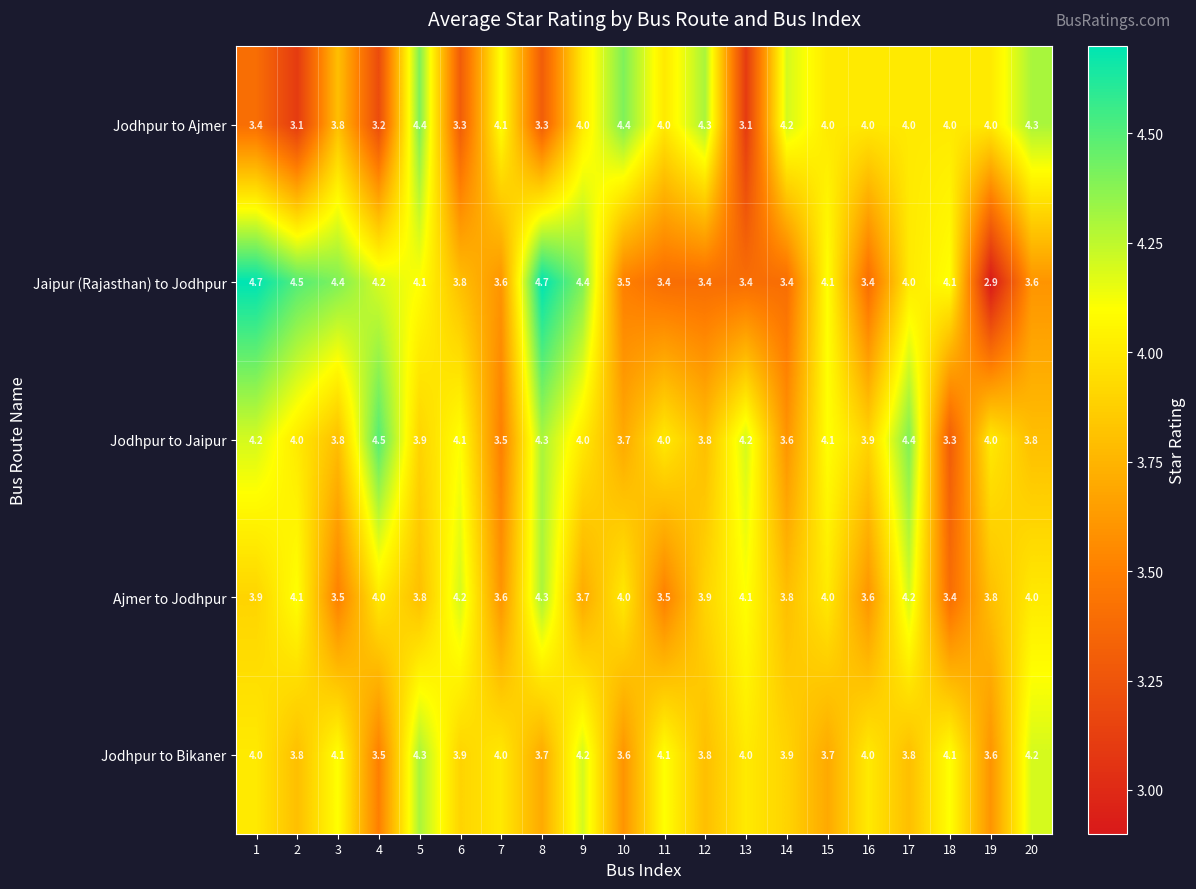

Where is Jodhpur to Jaipur nearest to the value 3?

18